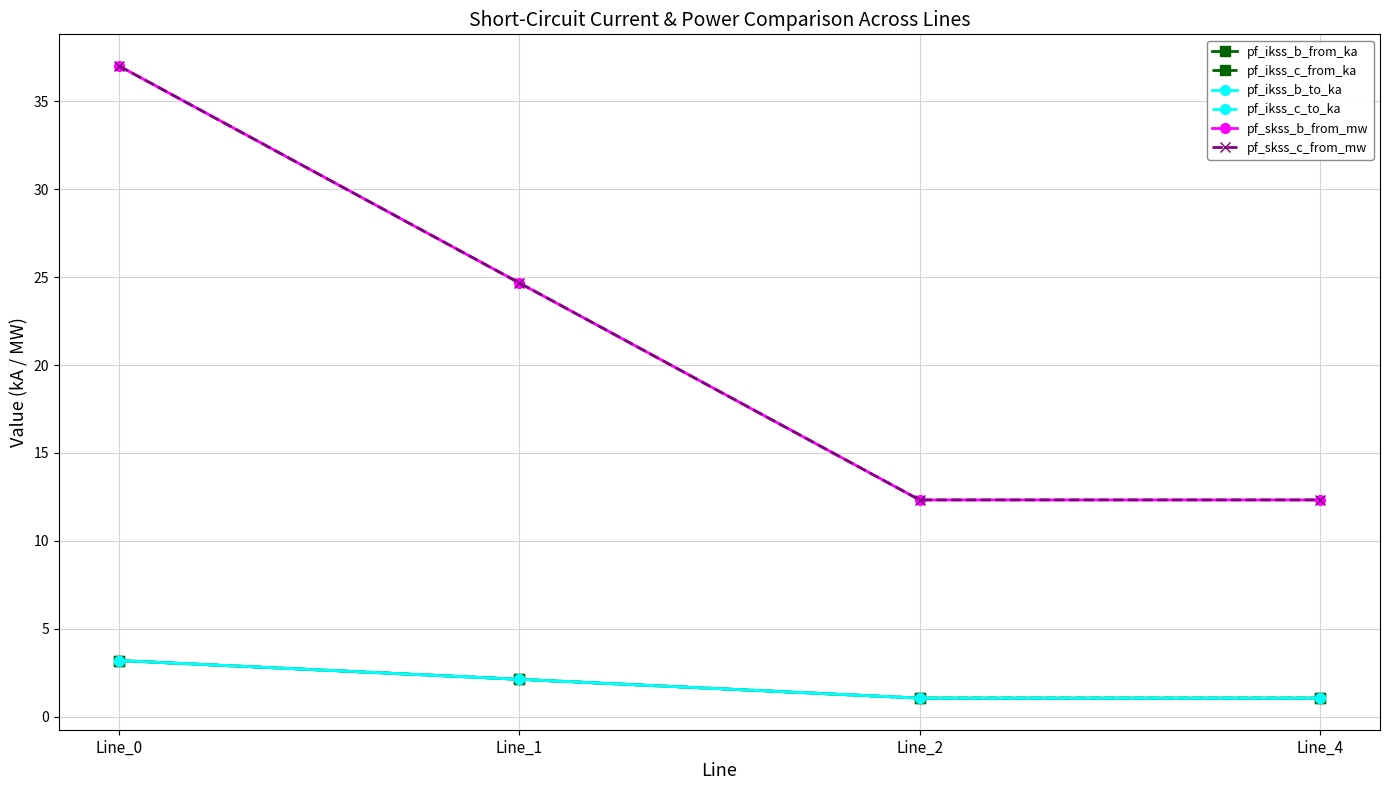

Is this an area chart (filled region under the line)?

No